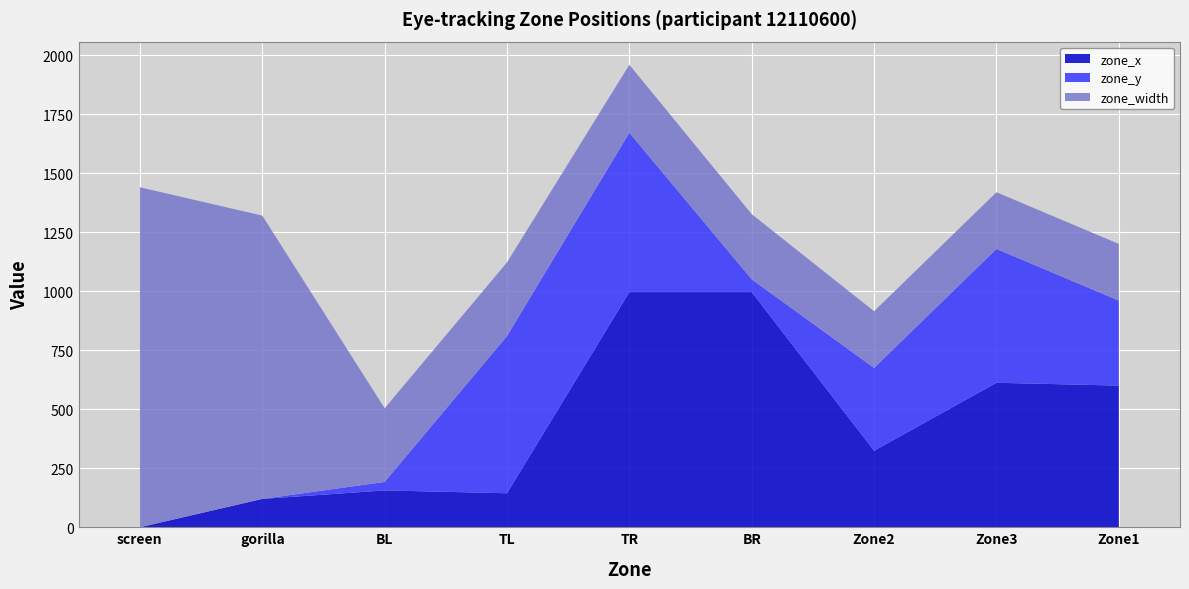

Reading left to right, transcribe all the data shown in this chart.

zone_x: screen=0	gorilla=120	BL=156	TL=144	TR=996	BR=996	Zone2=324	Zone3=612	Zone1=600
zone_y: screen=0	gorilla=0	BL=36	TL=666	TR=675	BR=54	Zone2=351	Zone3=567	Zone1=360
zone_width: screen=1440	gorilla=1200	BL=312	TL=312	TR=288	BR=276	Zone2=240	Zone3=240	Zone1=240